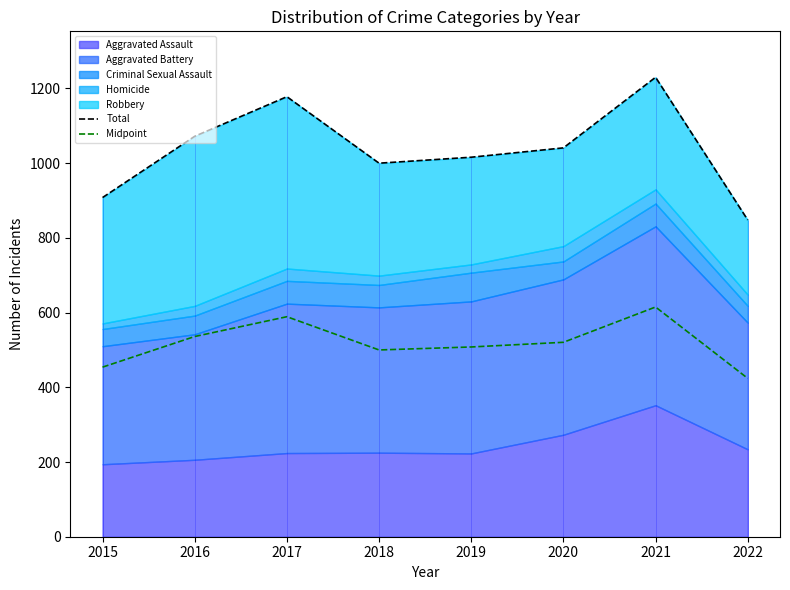

What is the minimum value shown in the chart?

424.0